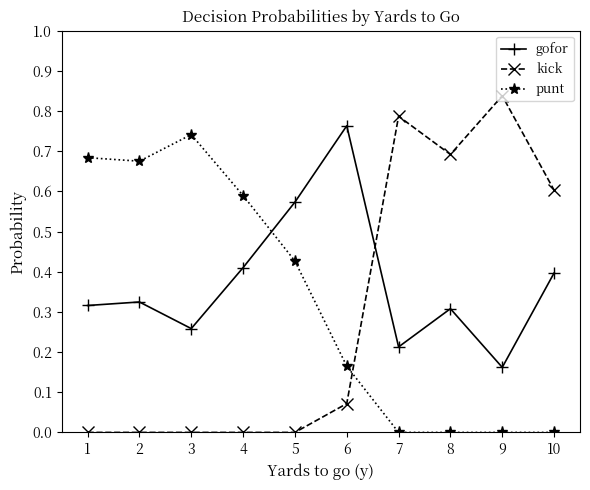

What is the sum of all gofor values?

3.7